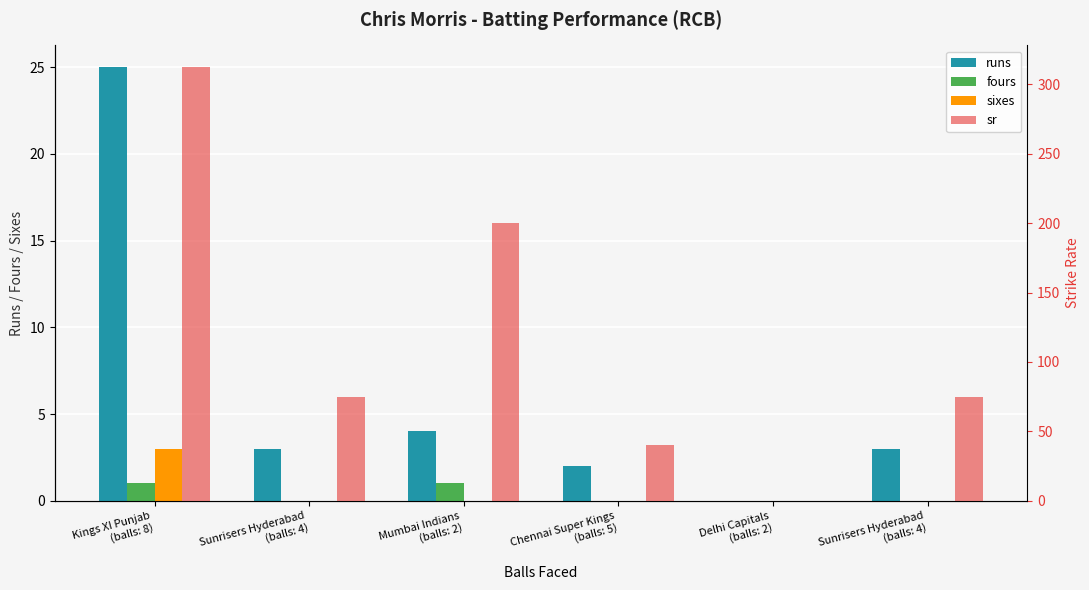

At Delhi Capitals
(balls: 2), list the series in order from smallest to largest.

runs, fours, sixes, sr